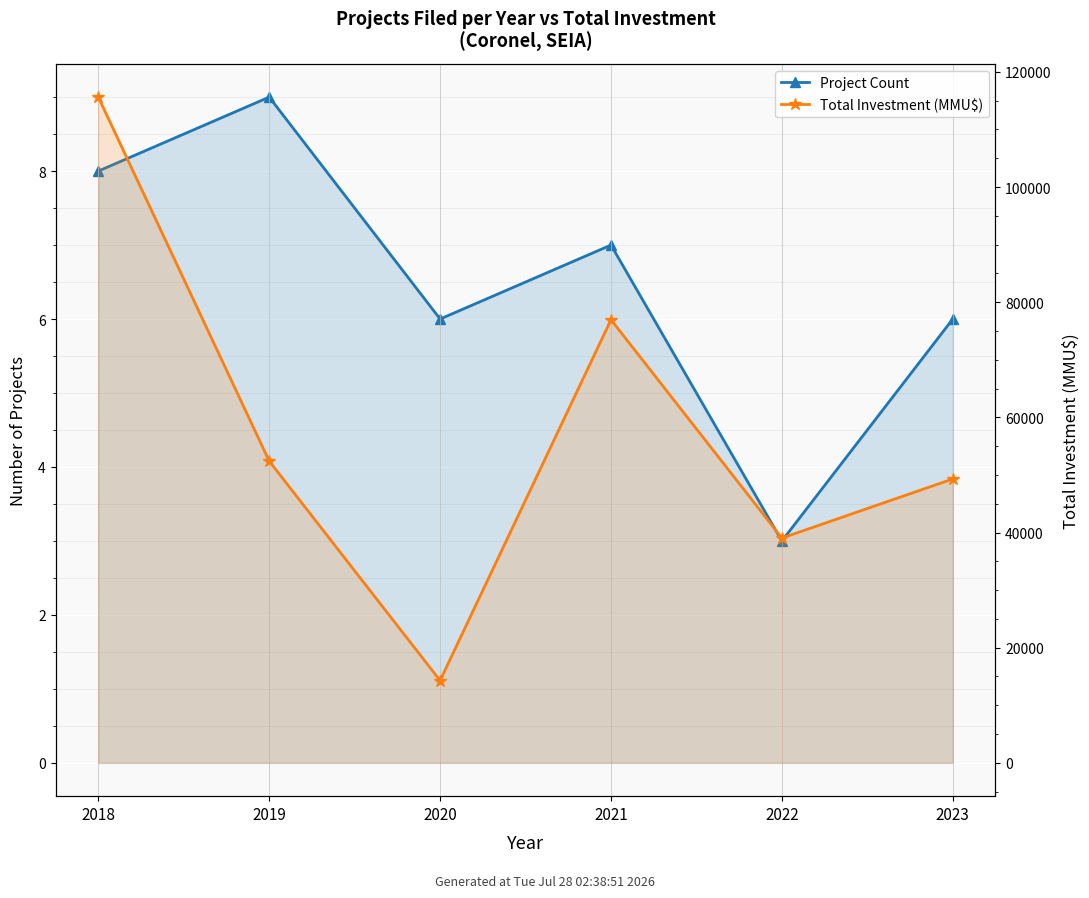

What is the value of the Project Count point at the 2nd from the left?

9